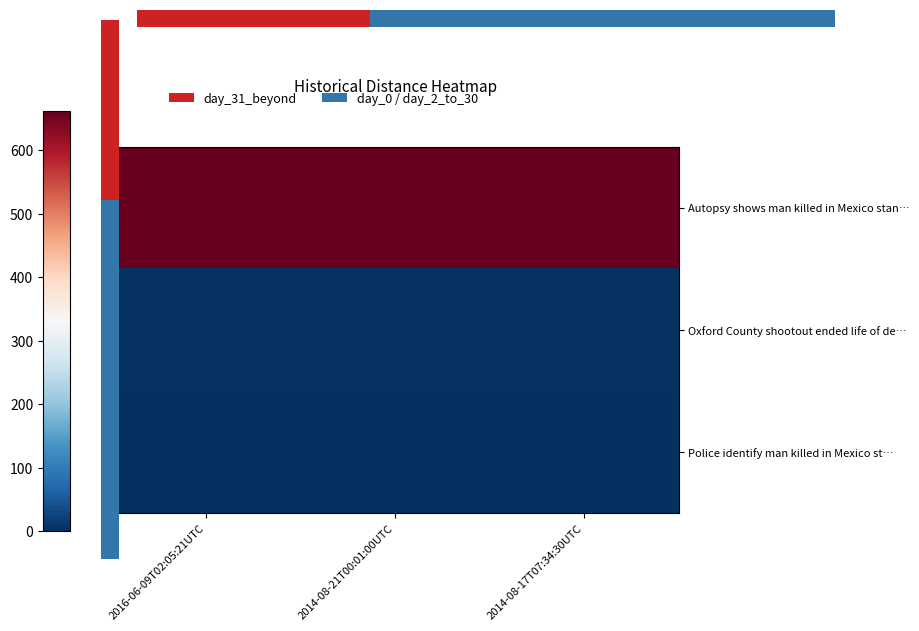

How many distinct data groups are displayed?

3